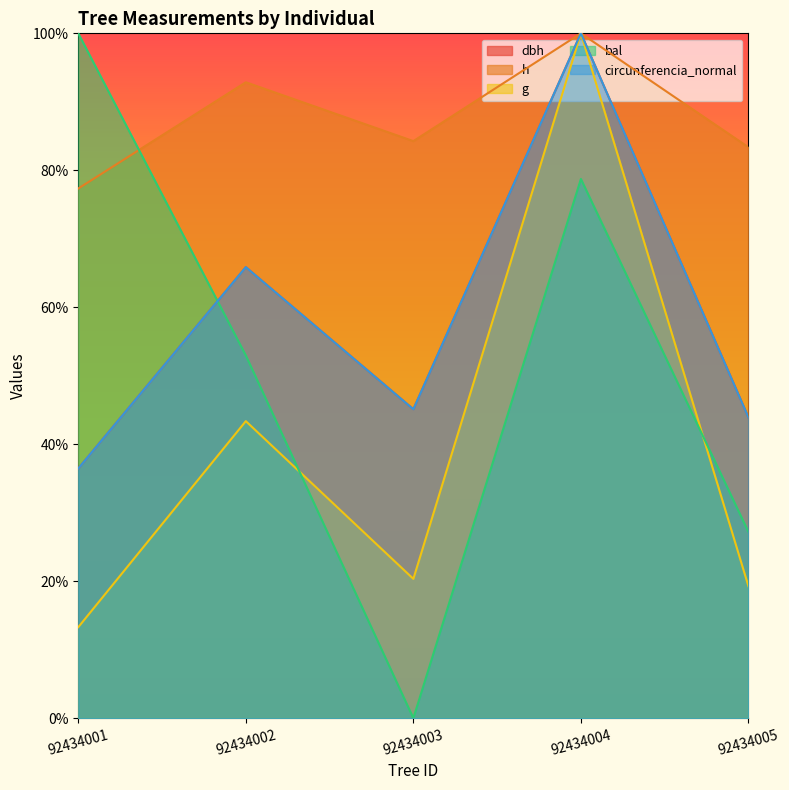

At which label does g reach its peak?

92434004